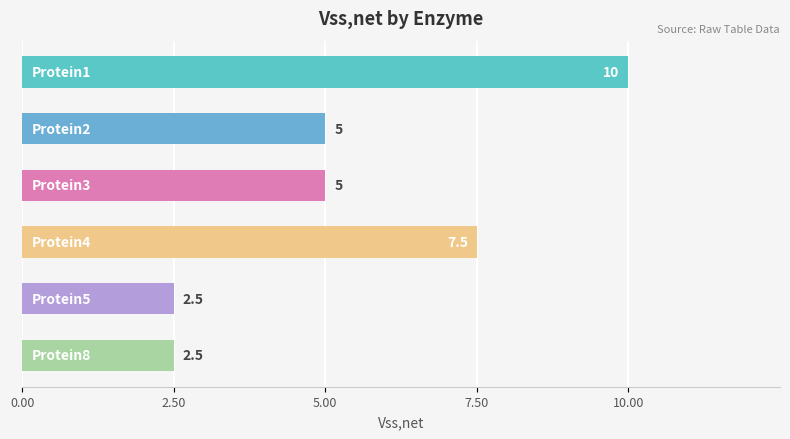

What is the smallest value displayed?

2.5